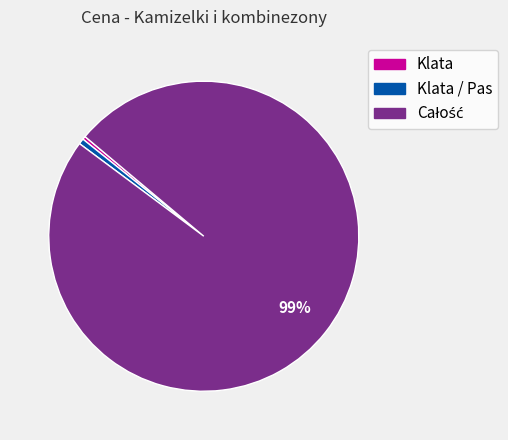

Is there any slice that represents more than half of the pie?

Yes